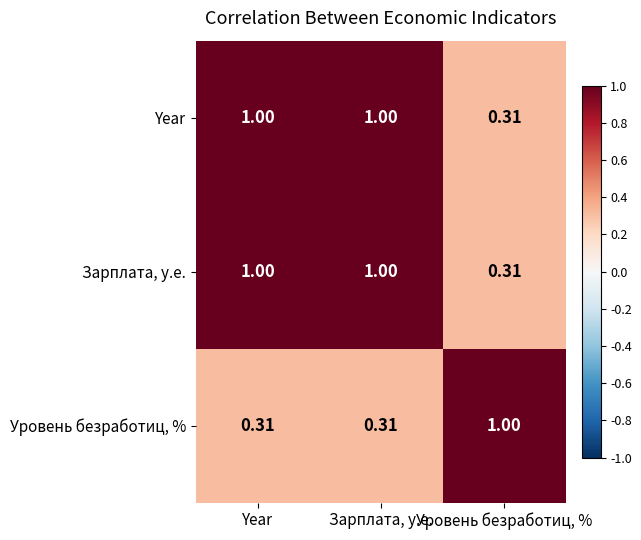

Which category has the lowest value in the Зарплата, у.е. series?

Уровень безработиц, %